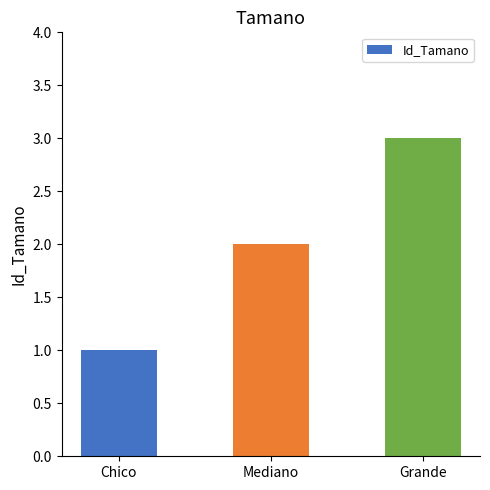

How many series are shown in this chart?

1